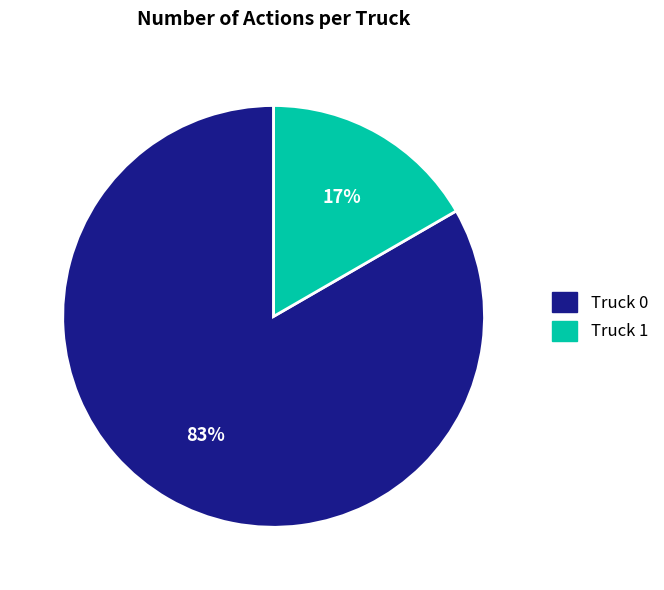

Which has a higher value, Truck 1 or Truck 0?

Truck 0